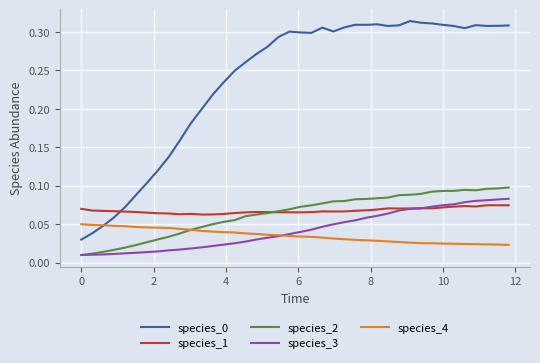

True or false: species_0 and species_3 cross at least once.

False